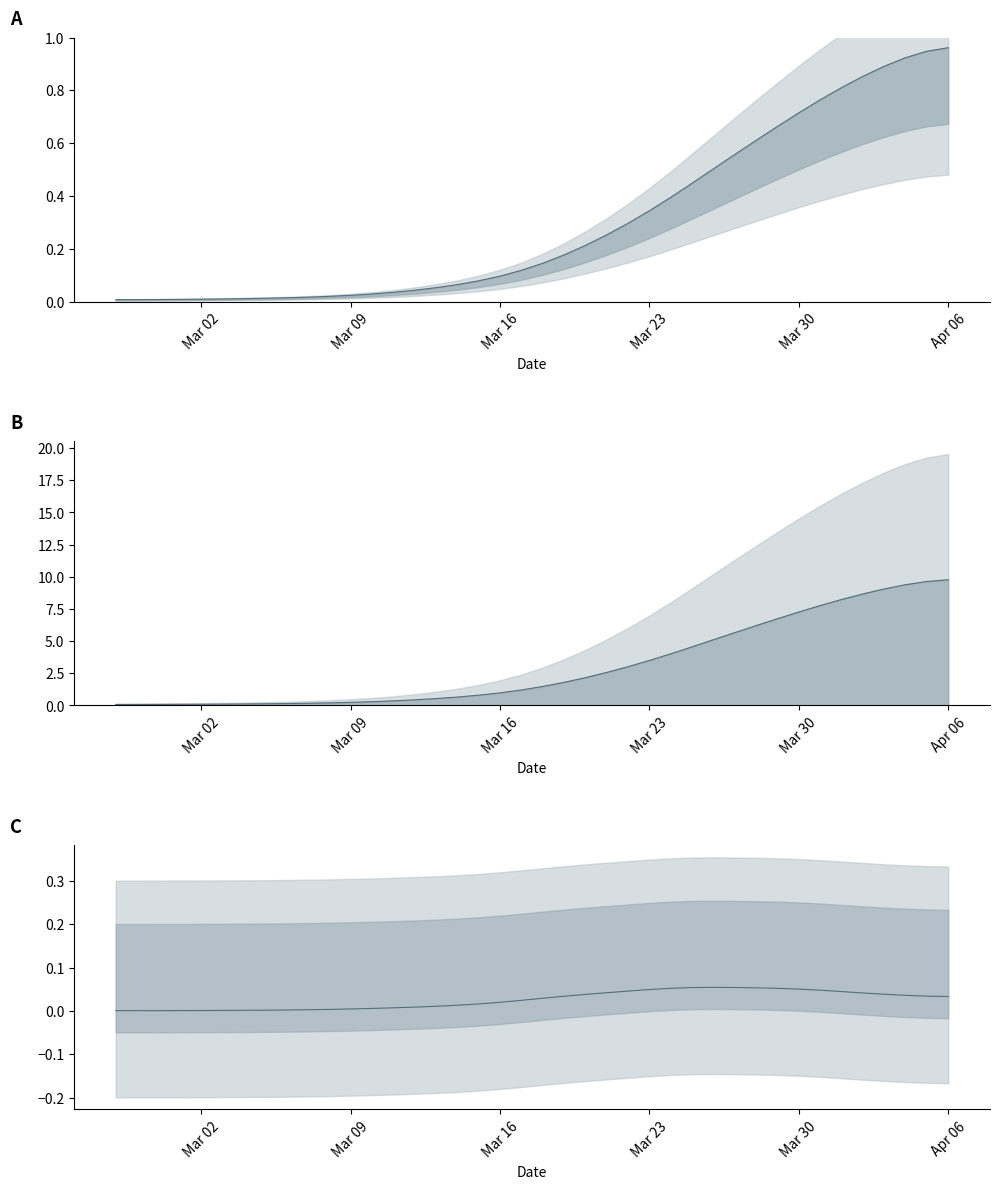

How many points are higher than both their immediate neighbors (excluding endpoints)?

1